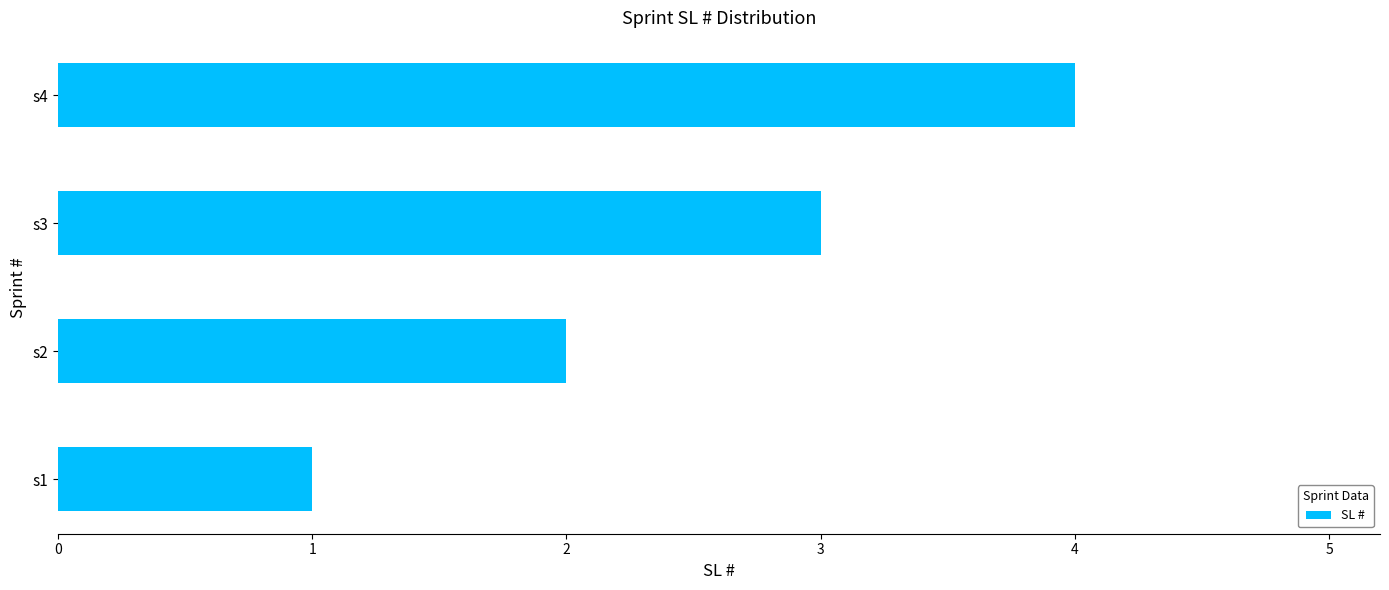

What is the ratio of the value at s4 to the value at s2?

2.0